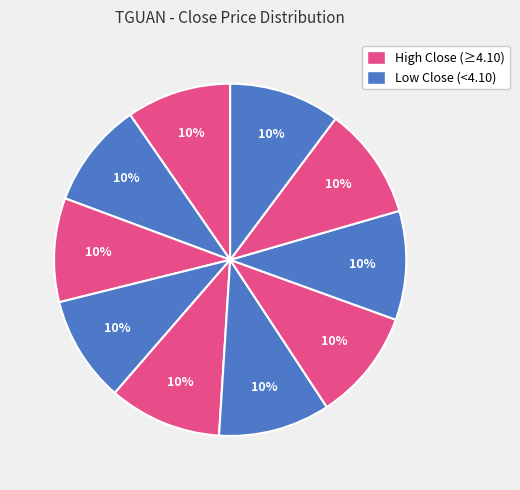

Count the number of slices in the pie.

10